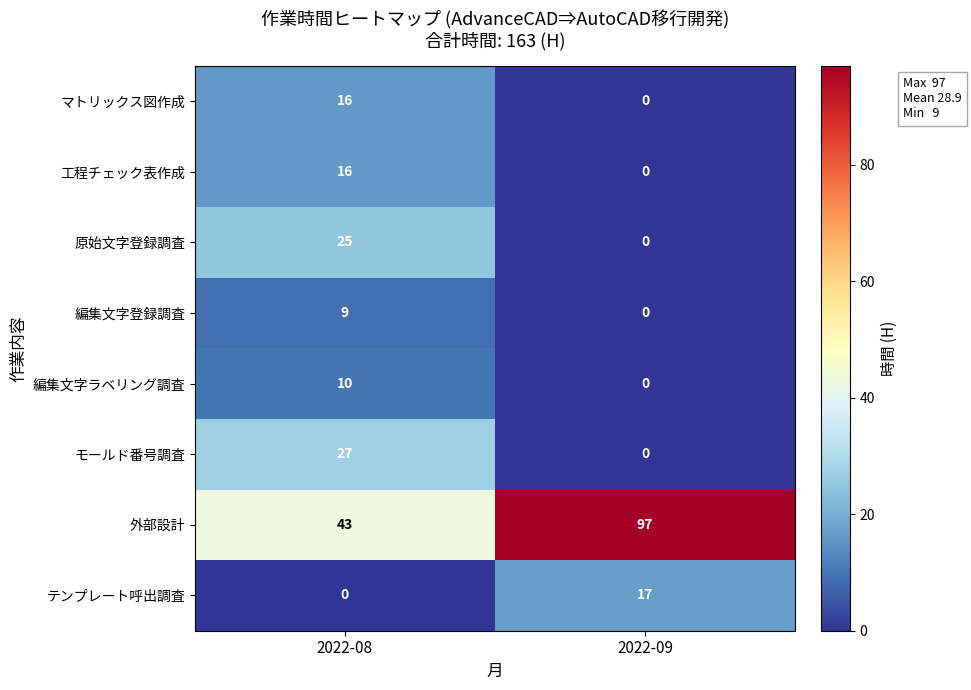

At how many categories does at least one series exceed 66?

1